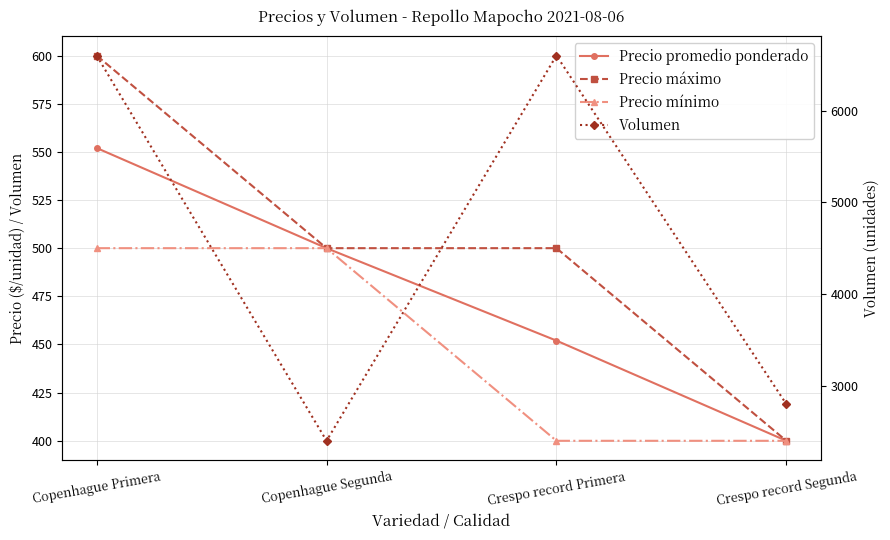

At Copenhague Primera, list the series in order from smallest to largest.

Precio mínimo, Precio promedio ponderado, Precio máximo, Volumen